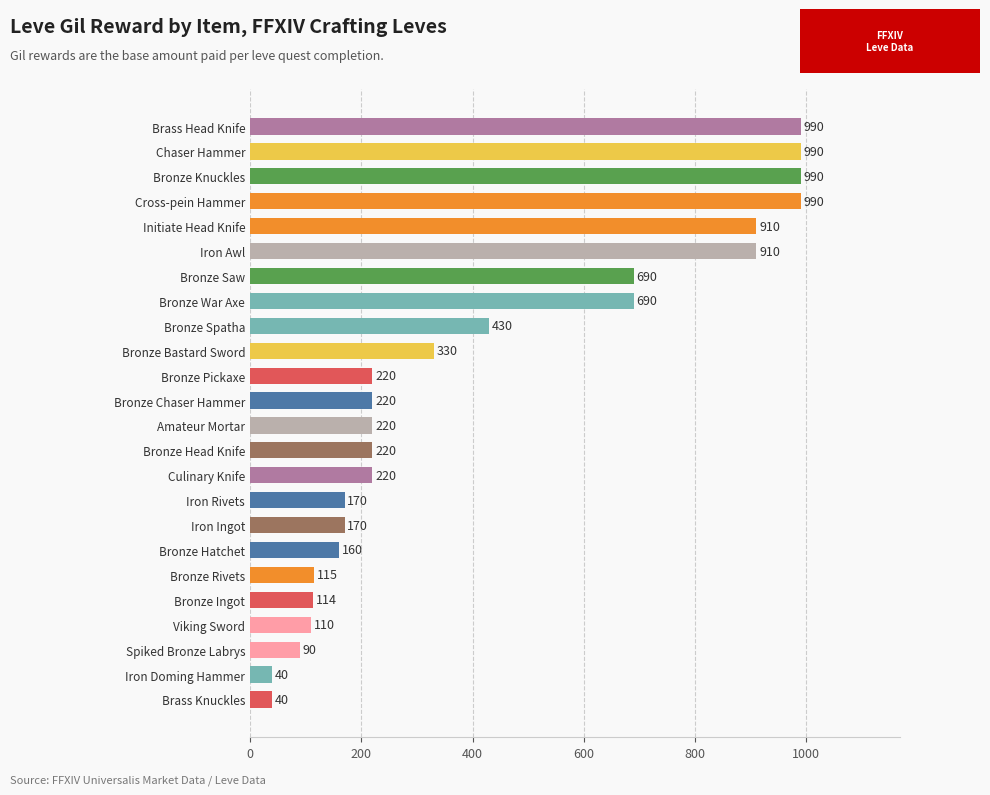

What is the greatest value displayed?

990